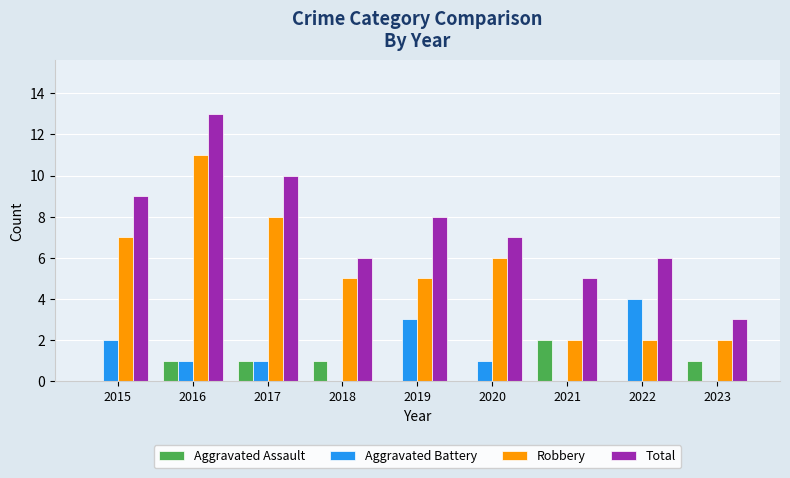

Is it true that Total equals 9 at 2021?

False